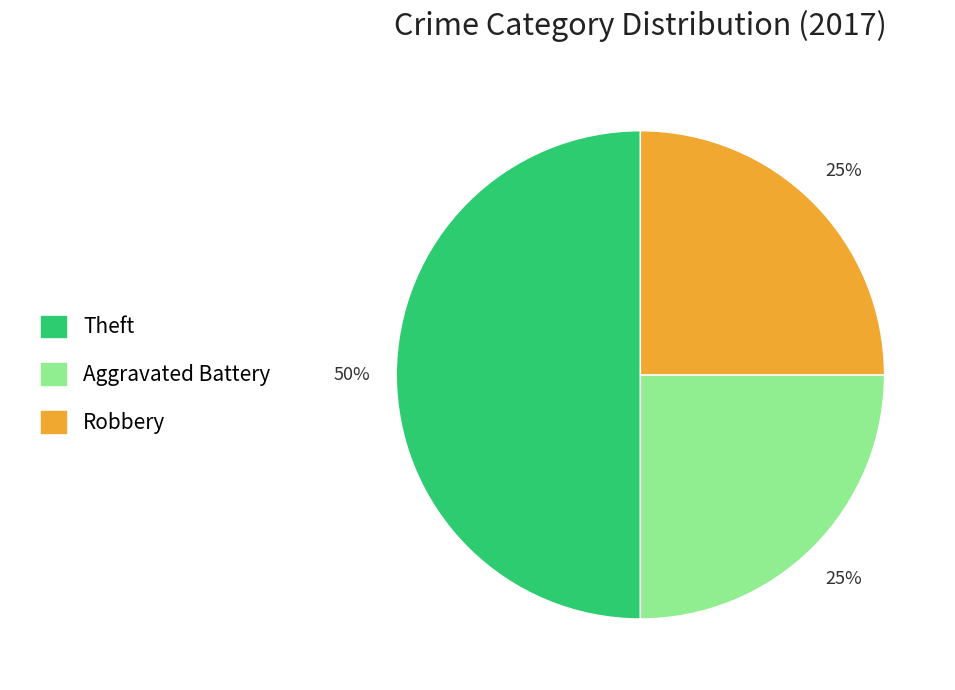

To the nearest percent, what is the difference between the largest and smallest slice percentages?

25%